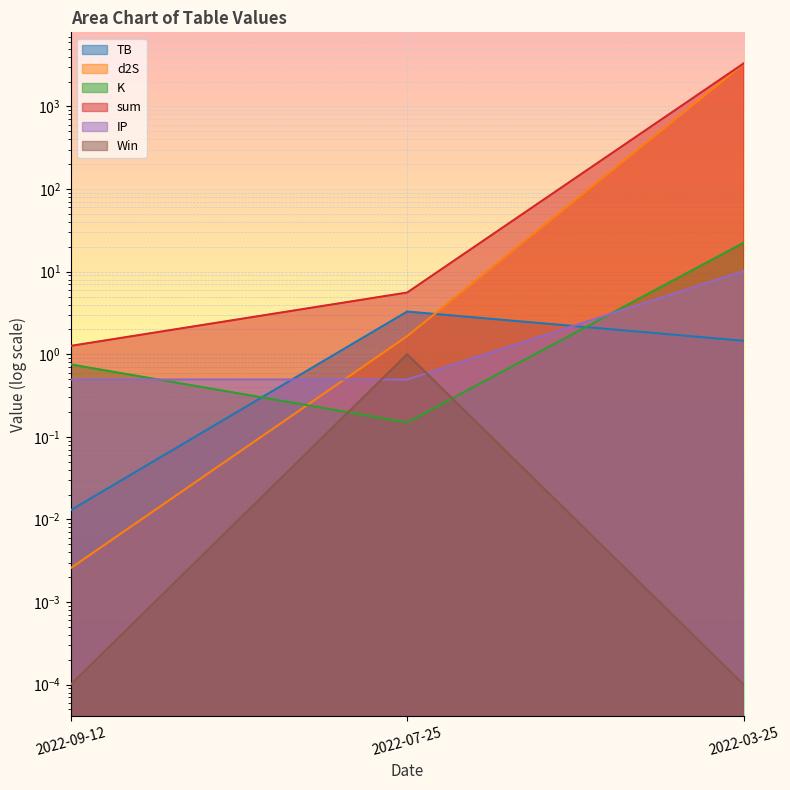

Reading right to left, list all the values displayed in this chart.

TB: 2022-03-25=1.5	2022-07-25=3.3	2022-09-12=0.0
d2S: 2022-03-25=3286.9	2022-07-25=1.7	2022-09-12=0.0
K: 2022-03-25=22.4	2022-07-25=0.1	2022-09-12=0.8
sum: 2022-03-25=3321.0	2022-07-25=5.6	2022-09-12=1.3
IP: 2022-03-25=10.2	2022-07-25=0.5	2022-09-12=0.5
Win: 2022-03-25=0.0	2022-07-25=1.0	2022-09-12=0.0